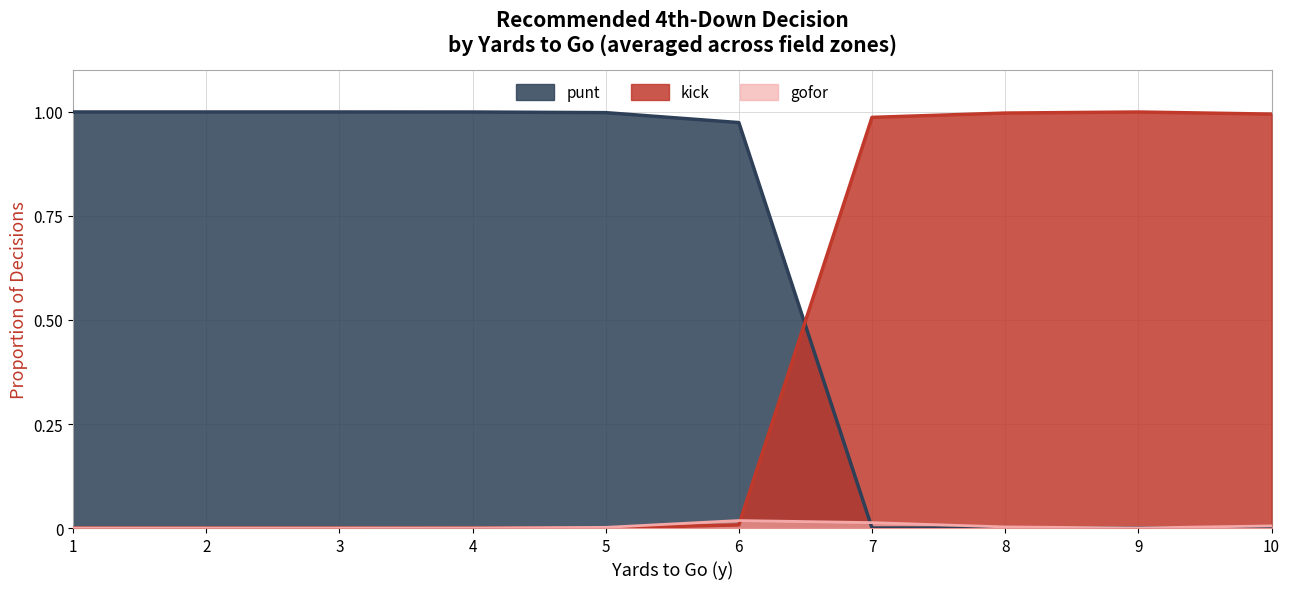

At which category does the chart reach its minimum across all series?

7